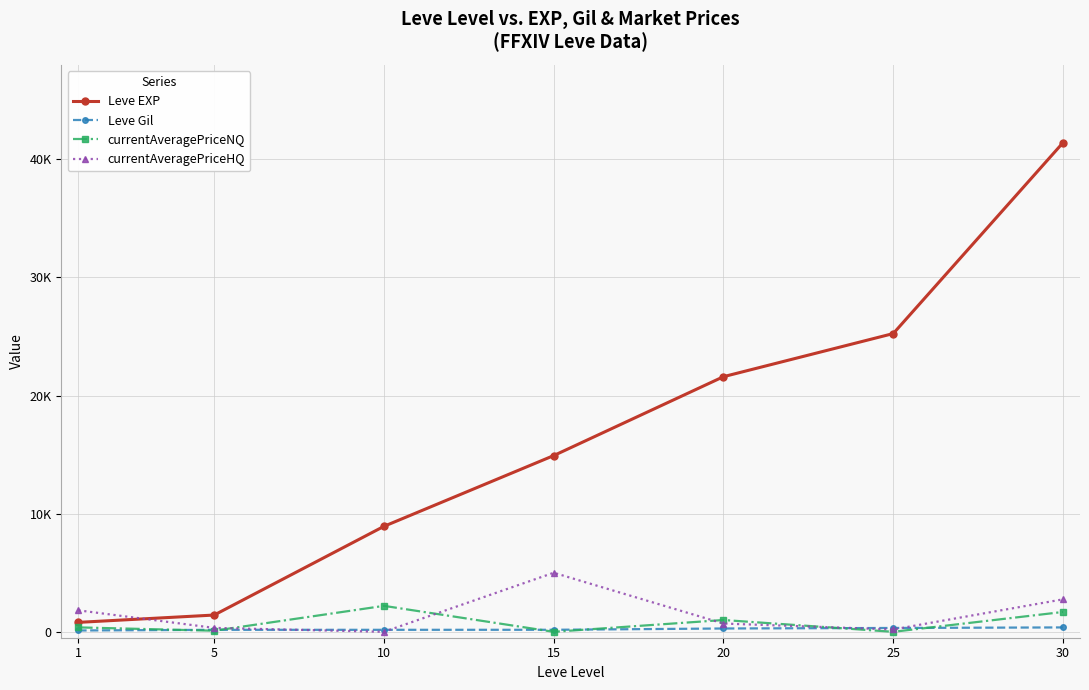

What are all the series names shown in the legend?

Leve EXP, Leve Gil, currentAveragePriceNQ, currentAveragePriceHQ